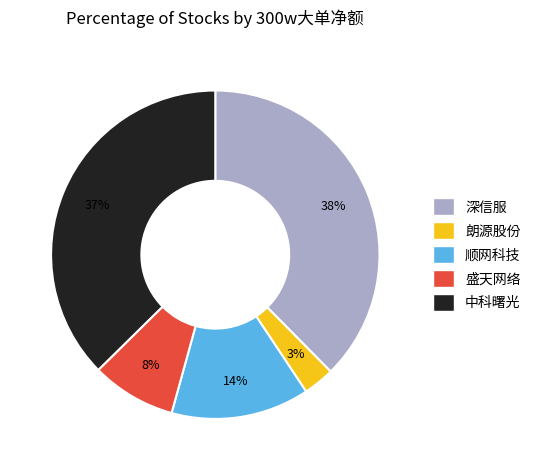

Which has a higher value, 盛天网络 or 中科曙光?

中科曙光